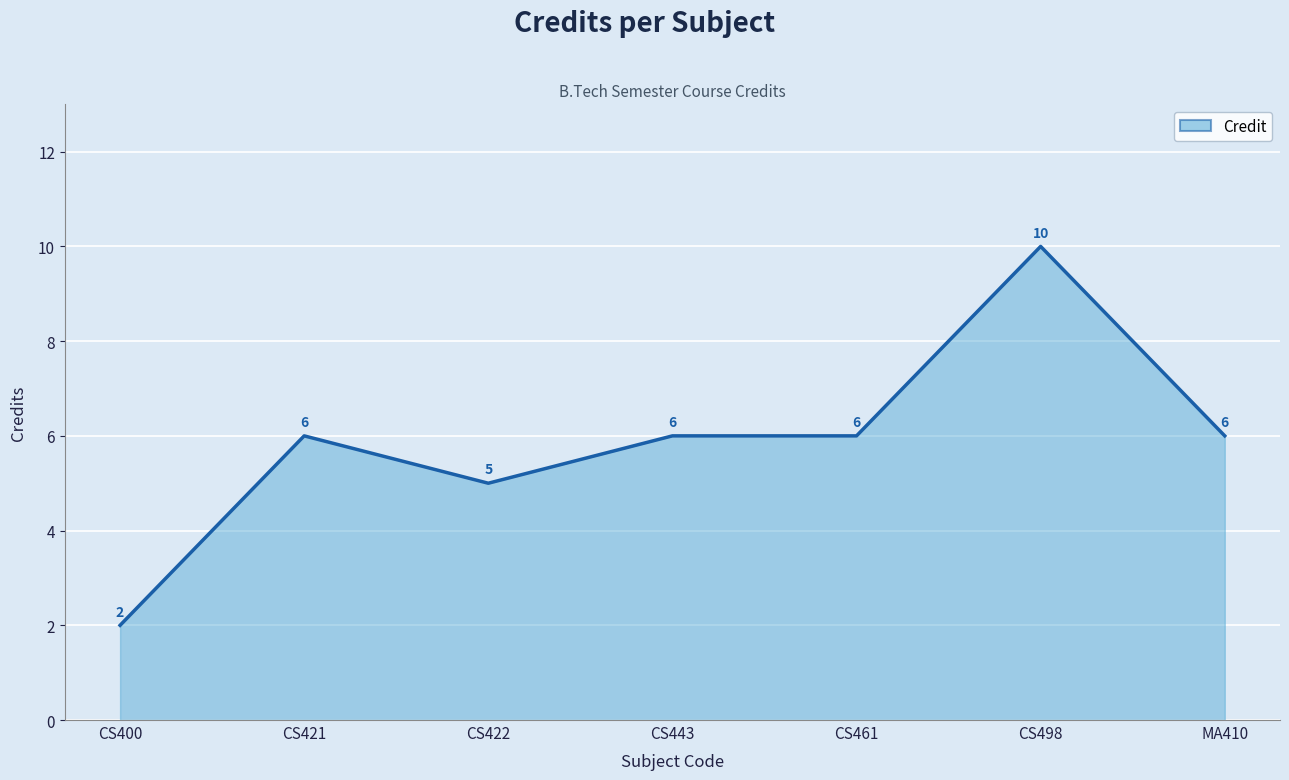

What is the sum of the values at CS443 and CS422?

11